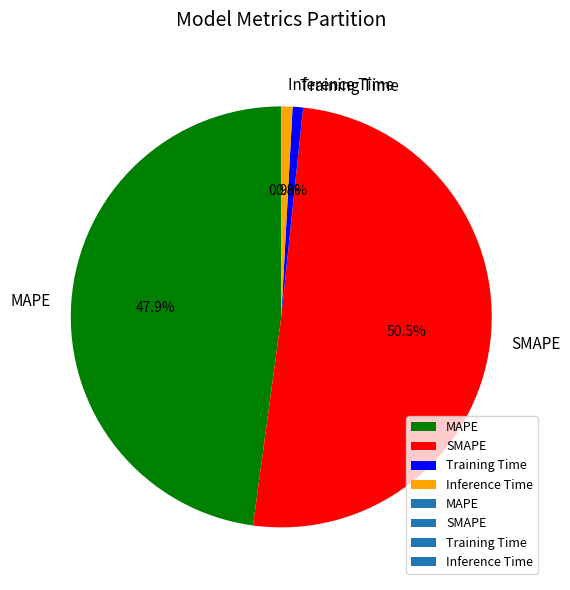

Does any single category account for the majority?

Yes